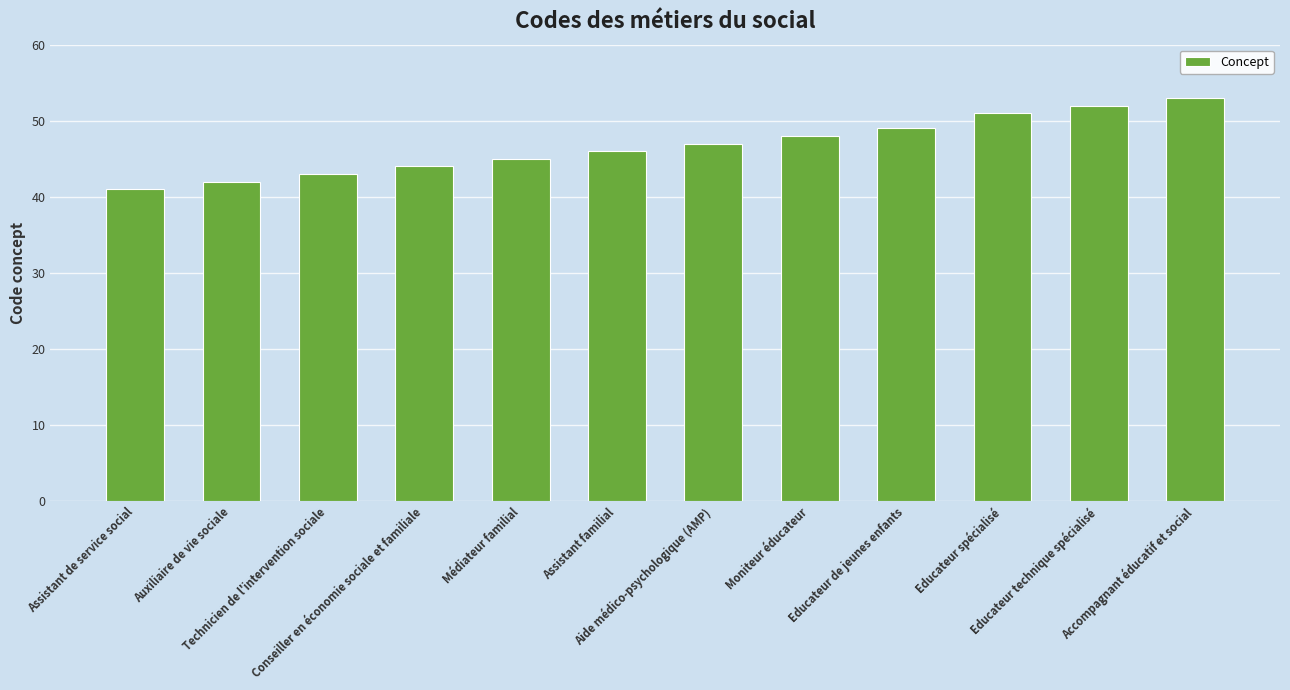

What position from the left is Aide médico-psychologique (AMP)?

7